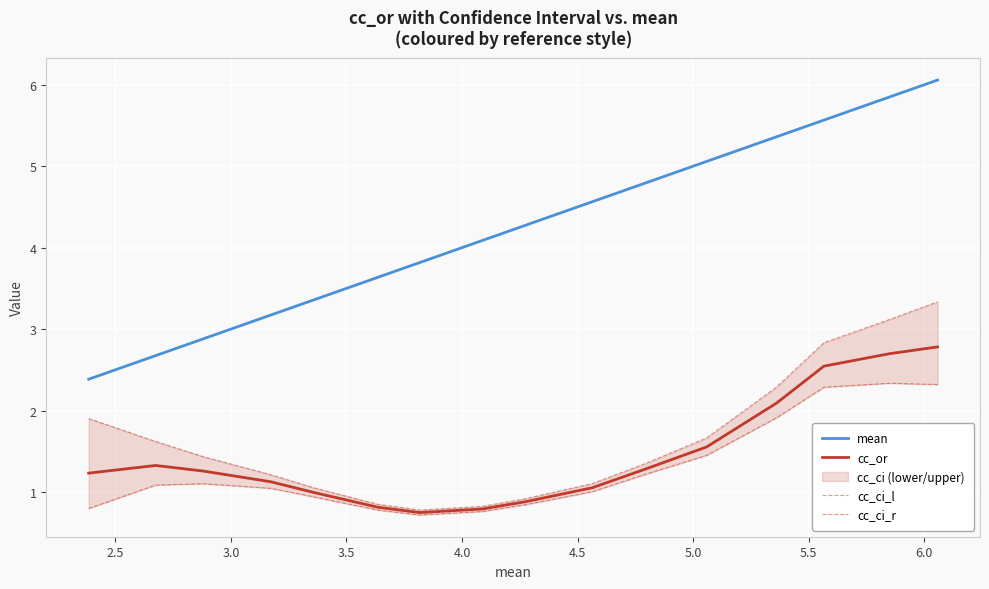

What is the maximum value shown in the chart?

6.1